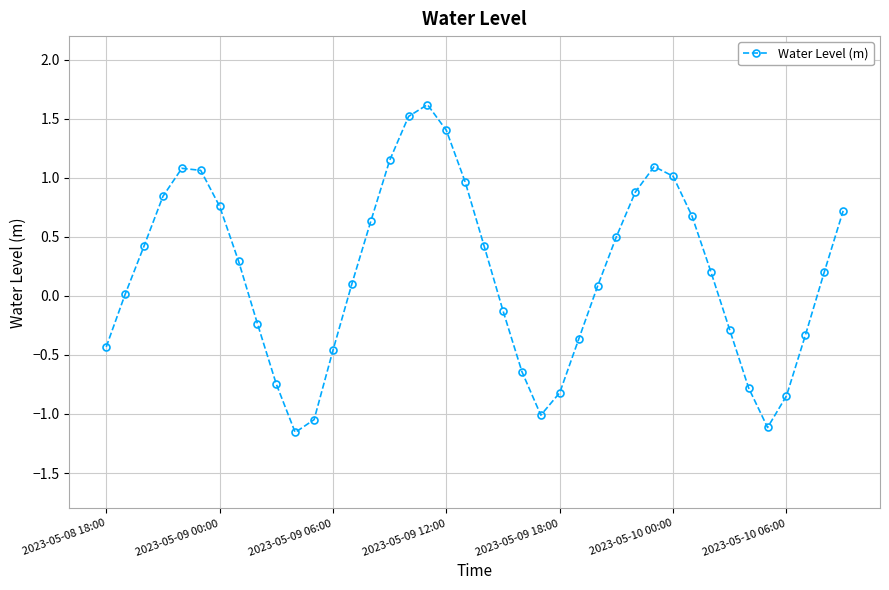

How many lines are shown in the chart?

1